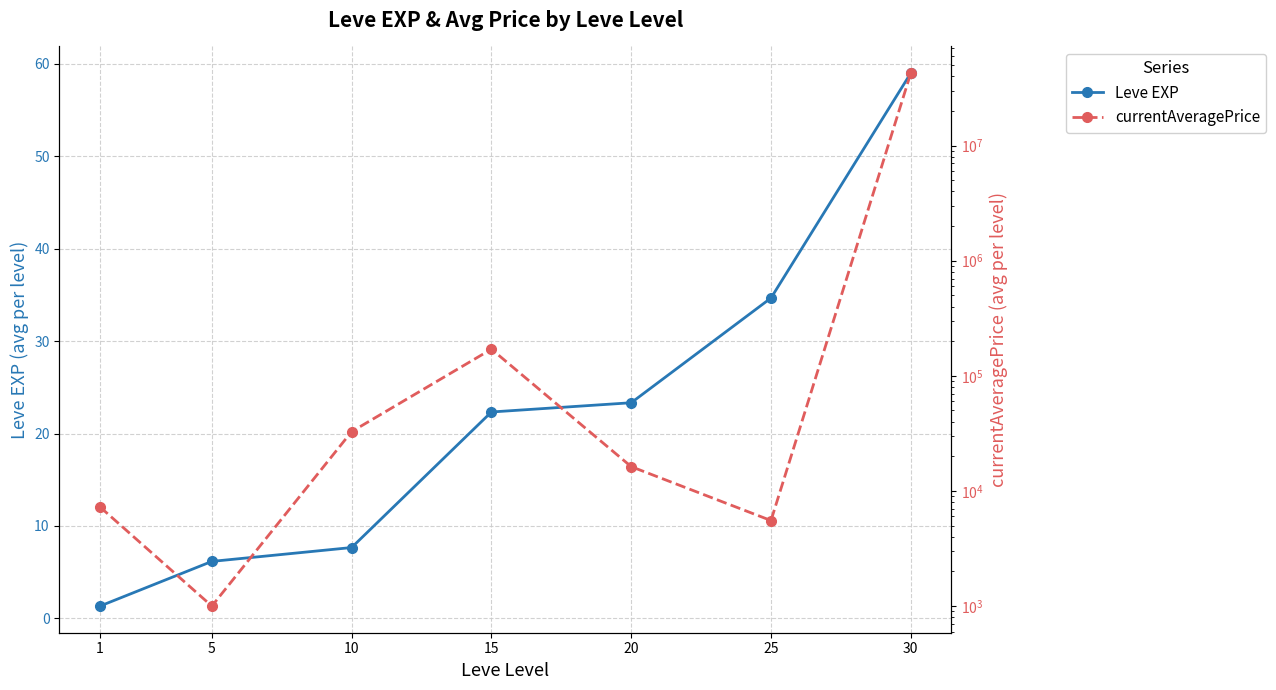

At which label does Leve EXP reach its minimum?

1